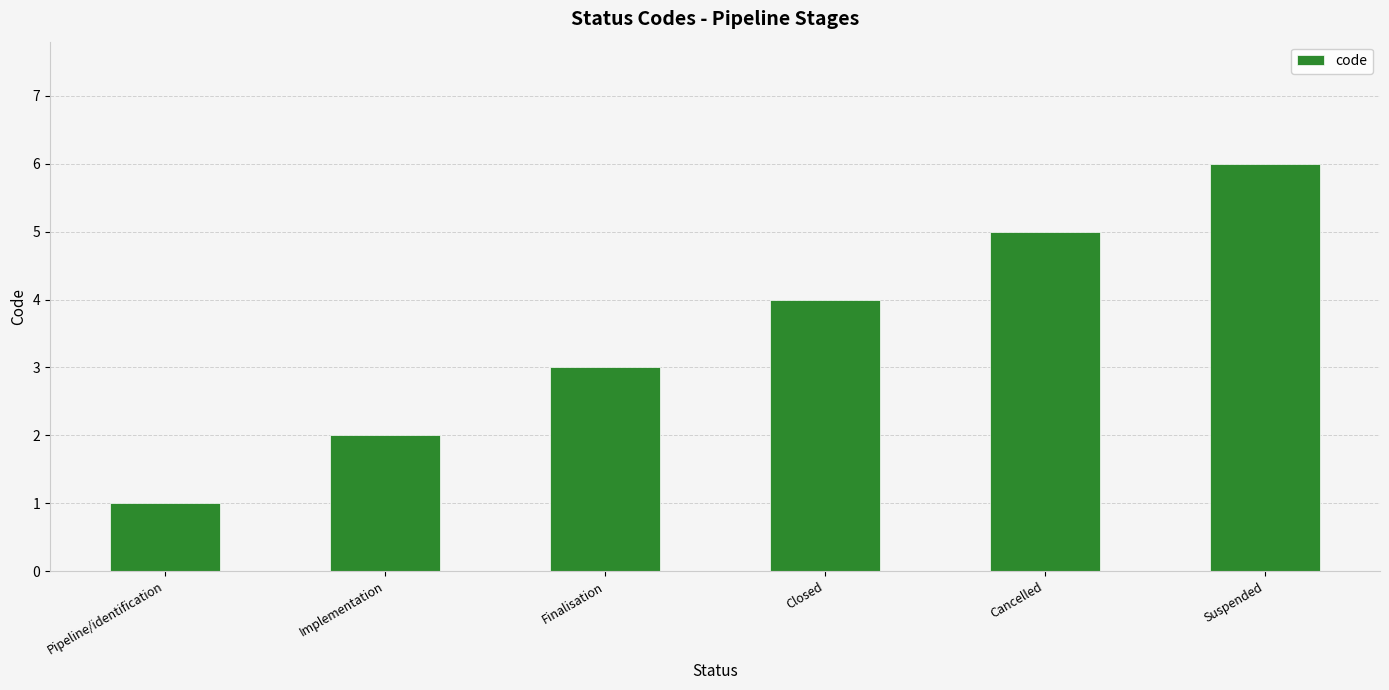

Rank the categories by value from highest to lowest.

Suspended, Cancelled, Closed, Finalisation, Implementation, Pipeline/identification